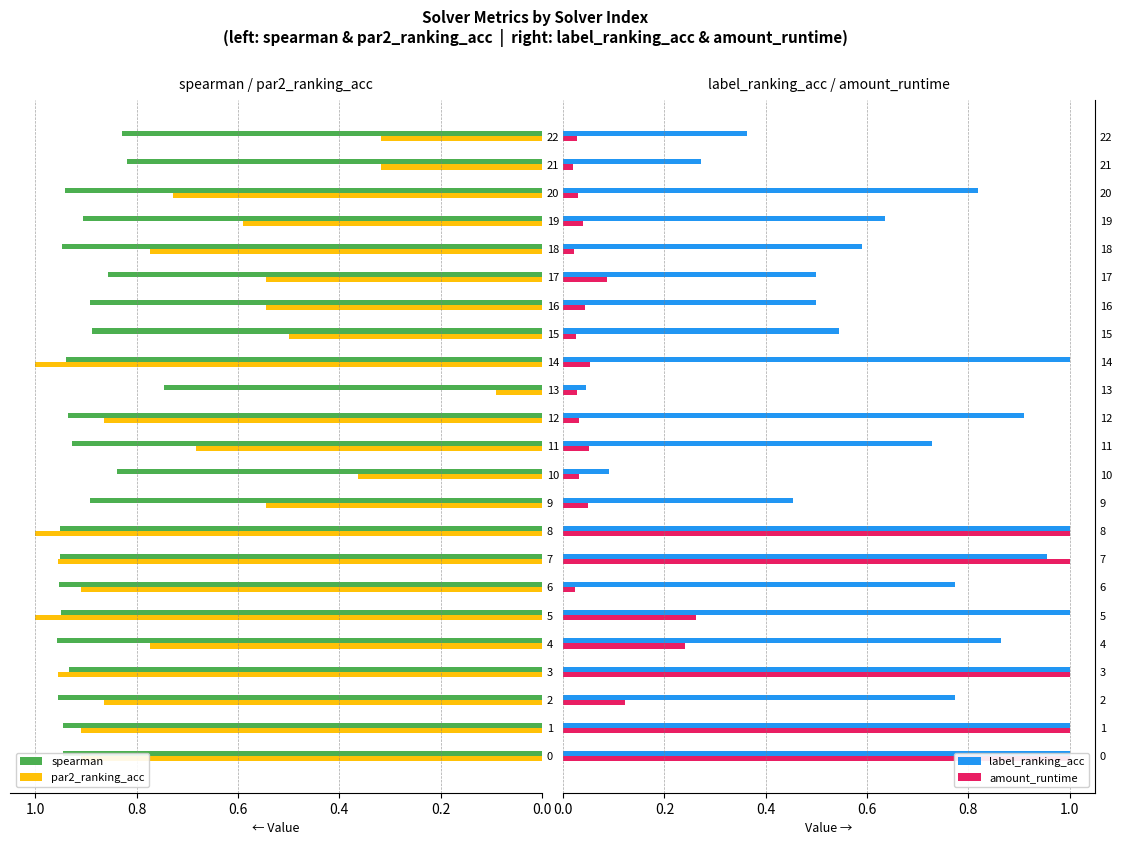

At how many categories does at least one series exceed 0?

23